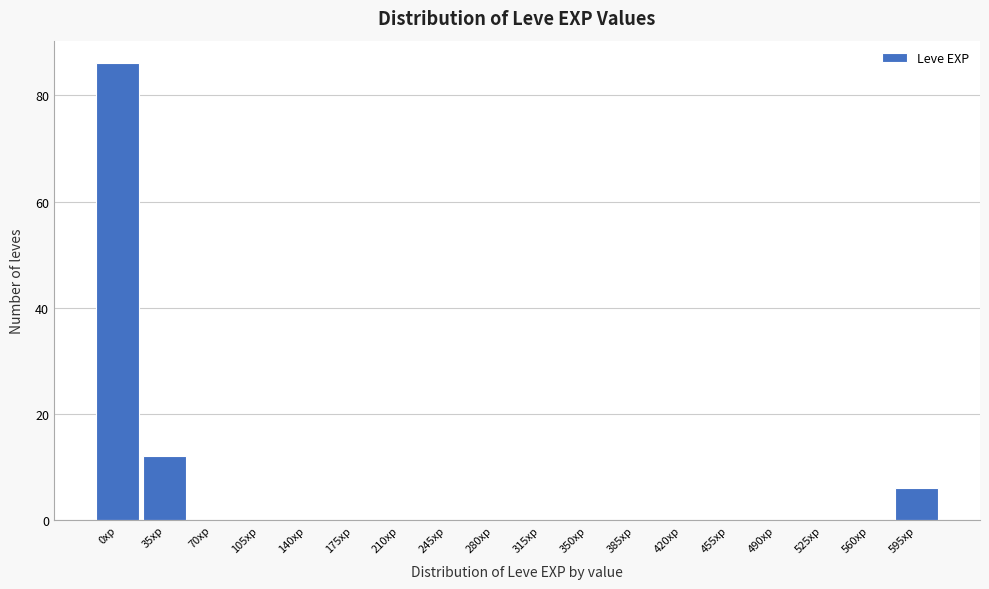

Reading left to right, list all the values displayed in this chart.

0xp=86	35xp=12	70xp=0	105xp=0	140xp=0	175xp=0	210xp=0	245xp=0	280xp=0	315xp=0	350xp=0	385xp=0	420xp=0	455xp=0	490xp=0	525xp=0	560xp=0	595xp=6